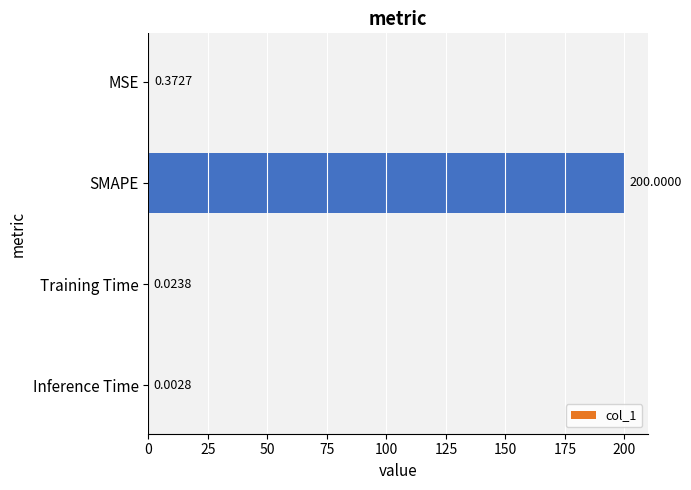

Which category has the highest value across all series?

SMAPE